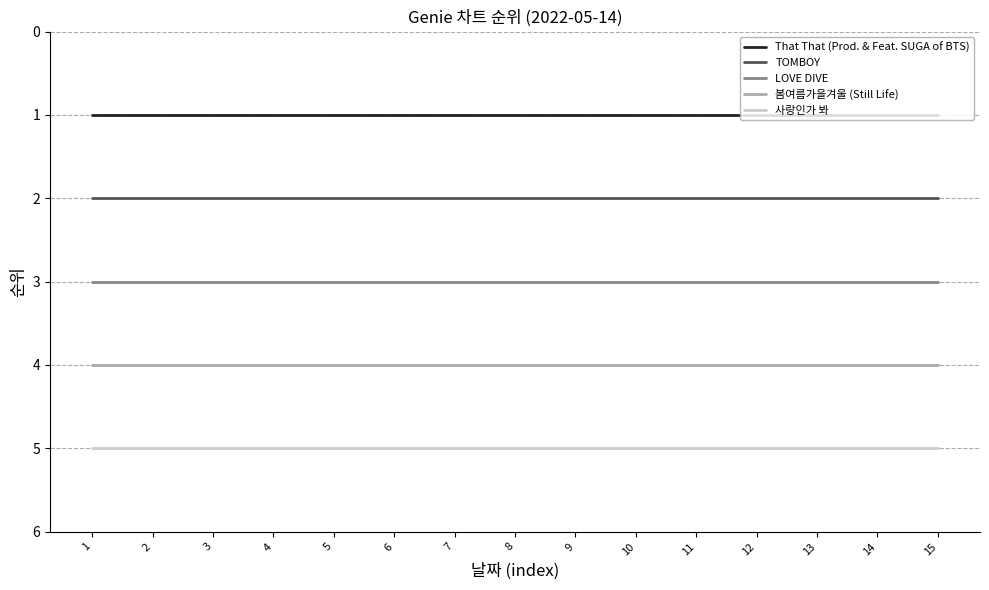

At 3, list the series in order from smallest to largest.

That That (Prod. & Feat. SUGA of BTS), TOMBOY, LOVE DIVE, 봄여름가을겨울 (Still Life), 사랑인가 봐